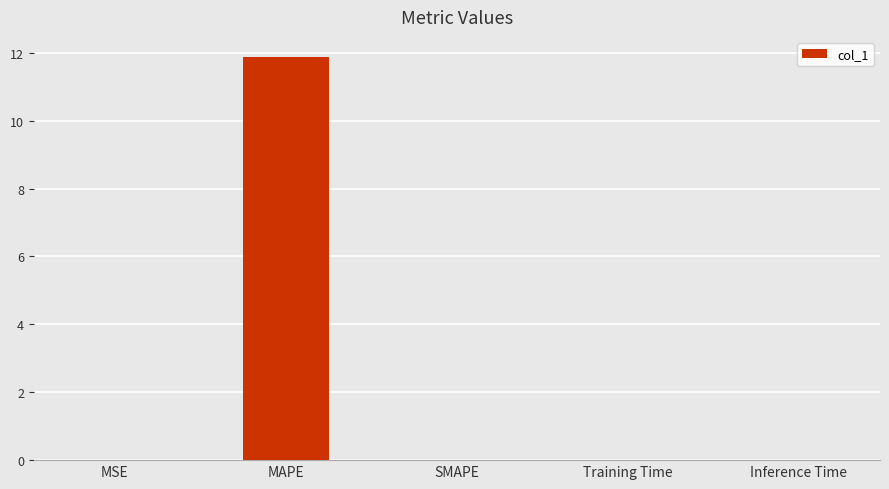

Which has a higher value, MAPE or MSE?

MAPE